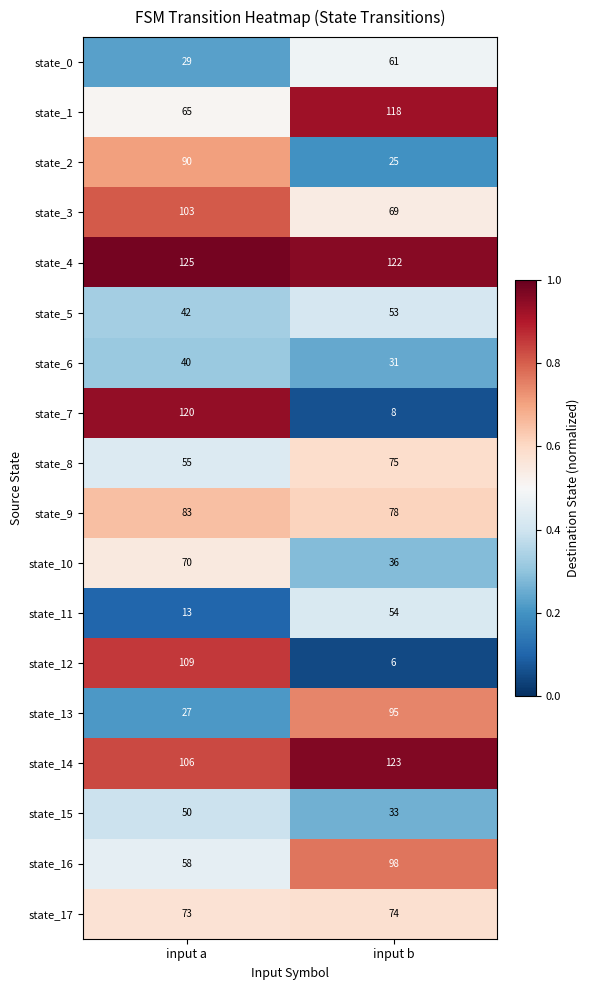

The value of state_11 at input b is 54. True or false?

True